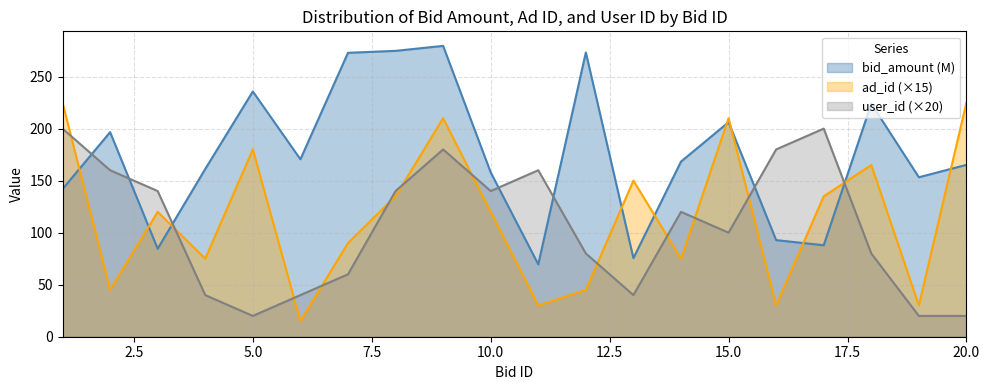

Reading left to right, extract all data points from this chart.

bid_amount: 141.9	196.6	84.6	161.2	235.7	170.5	272.9	274.7	279.5	157.9	69.6	273.2	75.5	168.3	206.2	92.9	87.9	224.0	153.3	165.2
ad_id: 225.0	45.0	120.0	75.0	180.0	15.0	90.0	135.0	210.0	120.0	30.0	45.0	150.0	75.0	210.0	30.0	135.0	165.0	30.0	225.0
user_id: 200.0	160.0	140.0	40.0	20.0	40.0	60.0	140.0	180.0	140.0	160.0	80.0	40.0	120.0	100.0	180.0	200.0	80.0	20.0	20.0